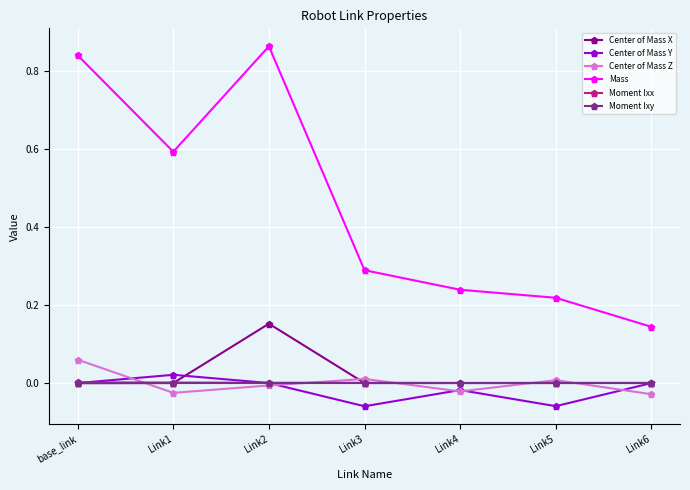

Which series has the largest total across all categories?

Mass